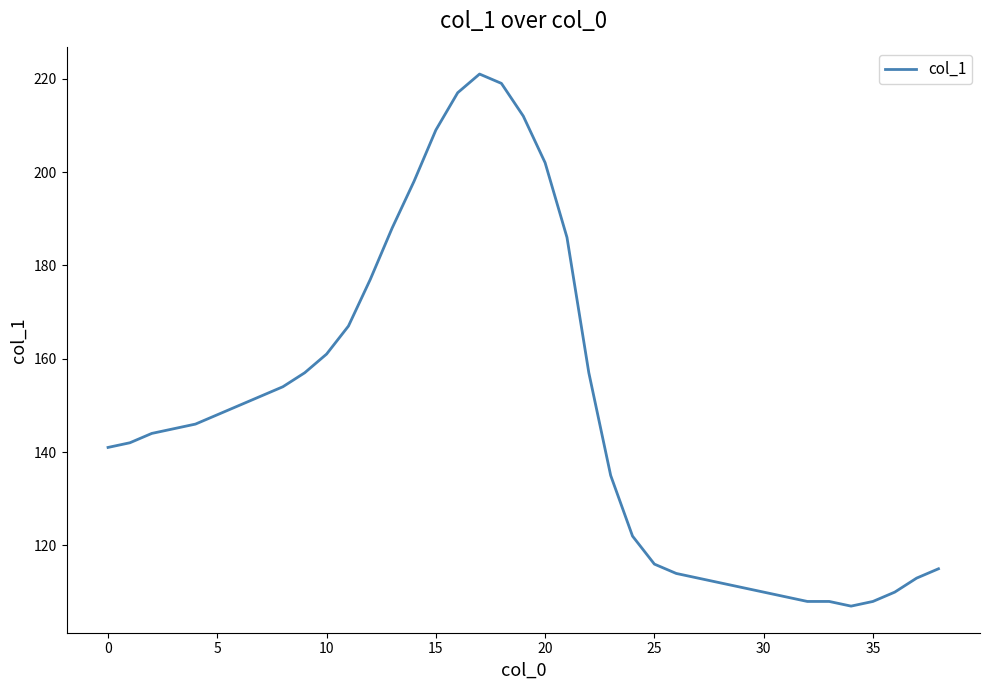

What is the sum of all values?

5804